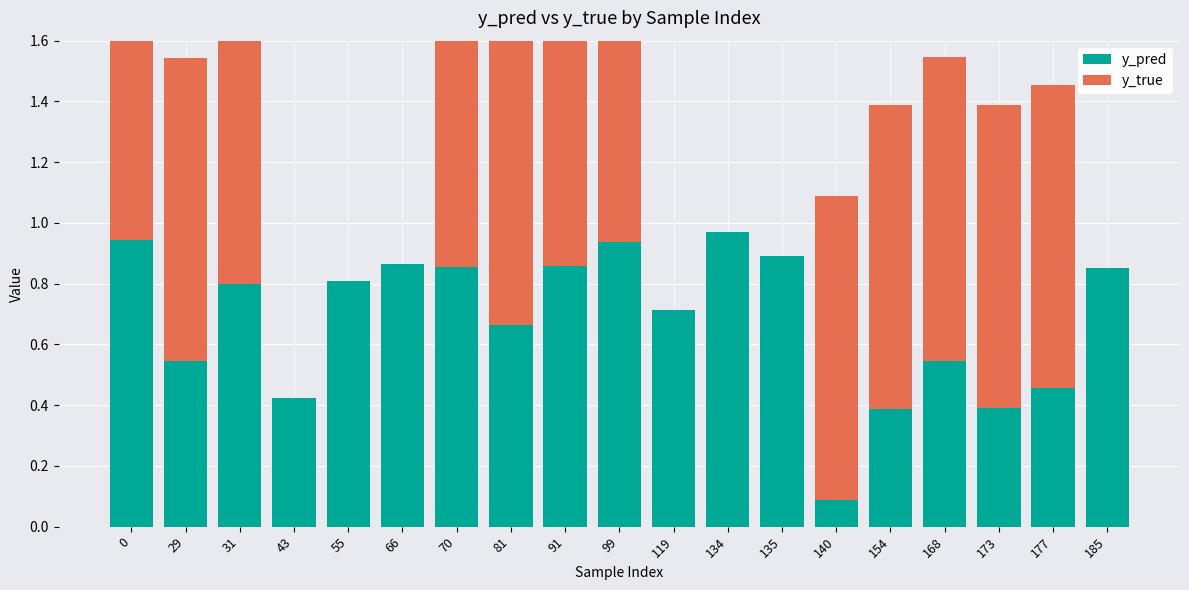

Is it true that y_true equals 0.0 at 55?

True